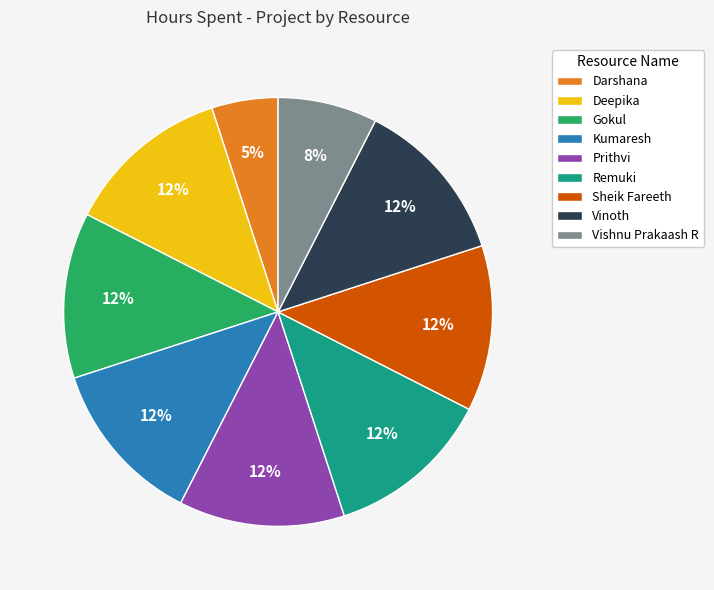

Which slice is the smallest?

Darshana